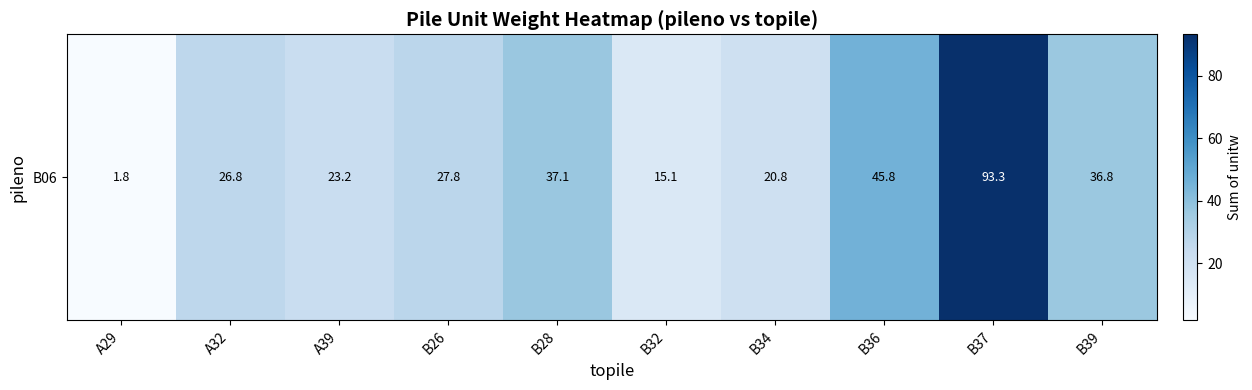

Is it true that the value at B26 is 27.8?

True